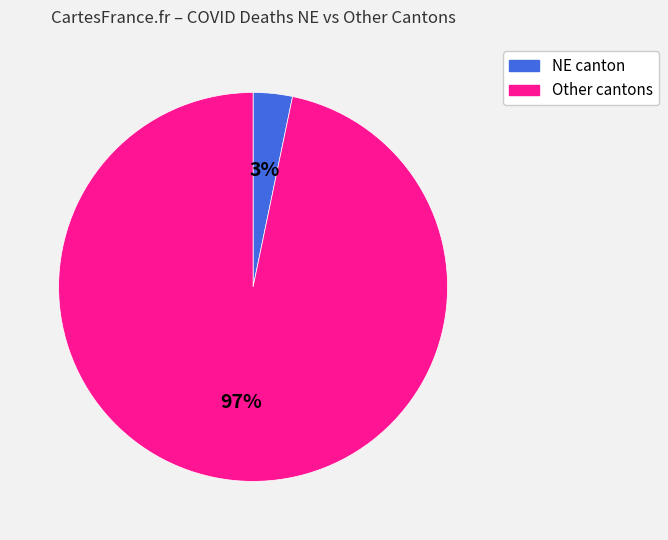

Is Other cantons the majority of the pie?

Yes